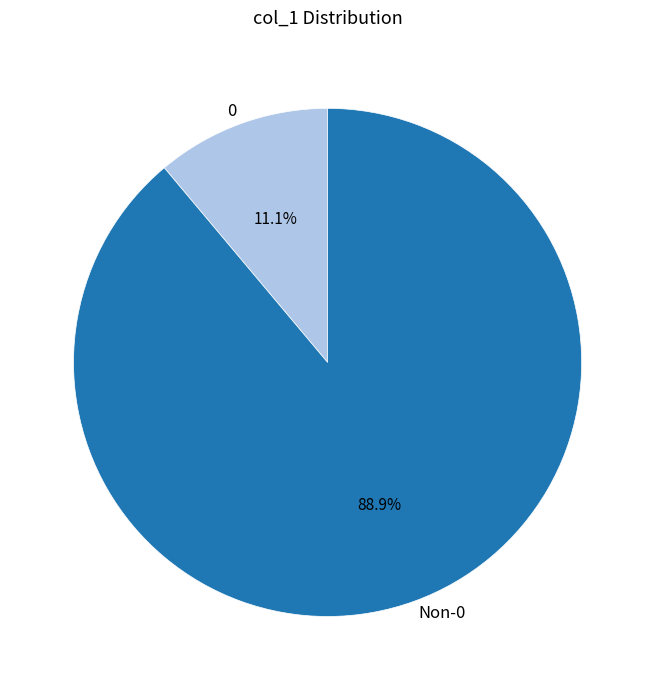

Which slice is the largest?

Non-0